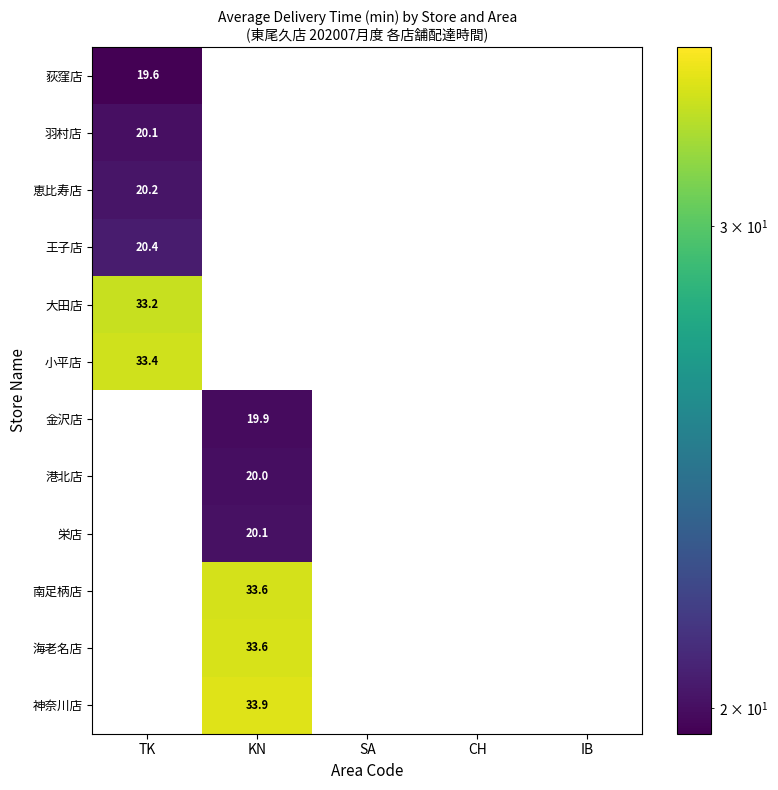

Which label corresponds to the largest value in the chart?

KN